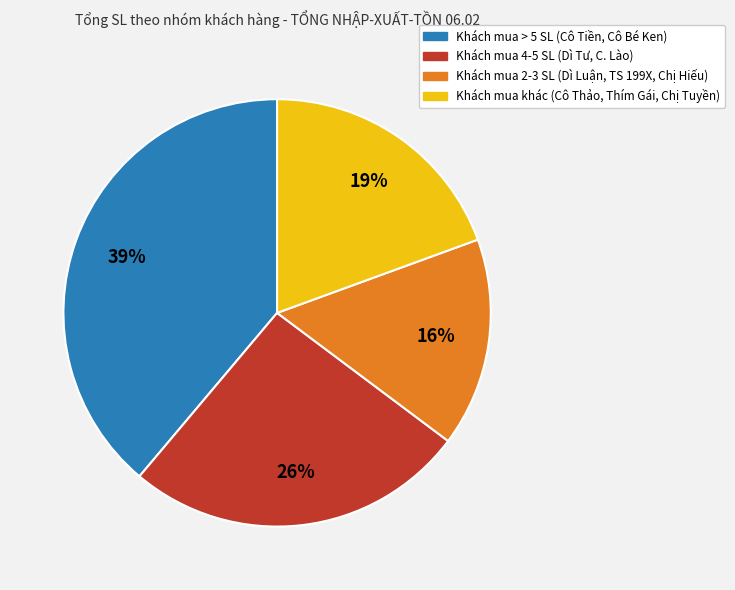

Is there any slice that represents more than half of the pie?

No